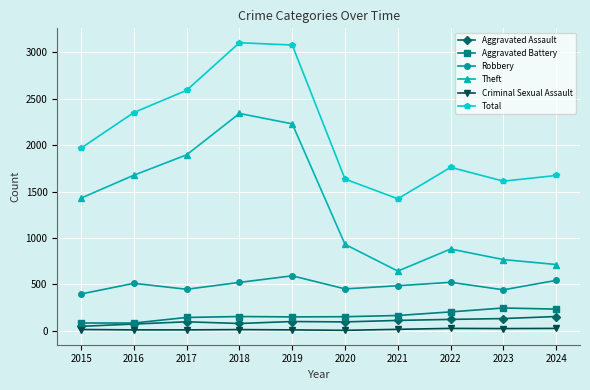

True or false: Total and Aggravated Assault intersect in this chart.

False